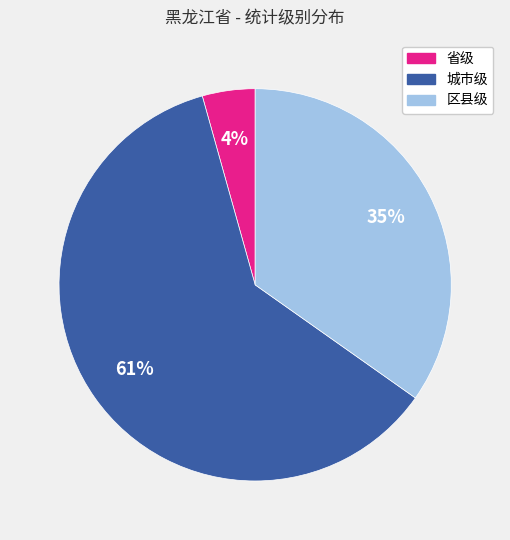

What is the largest slice in the pie chart?

城市级